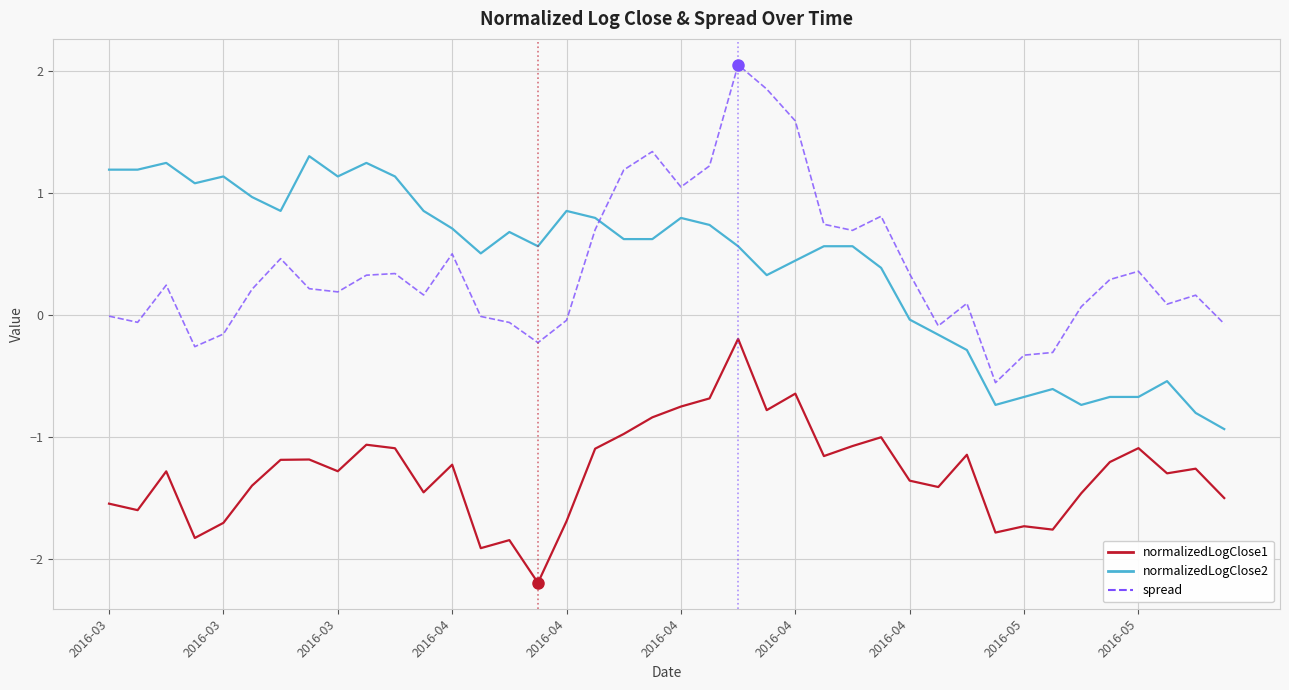

What is the difference between the maximum and minimum values in the normalizedLogClose2 series?

2.2